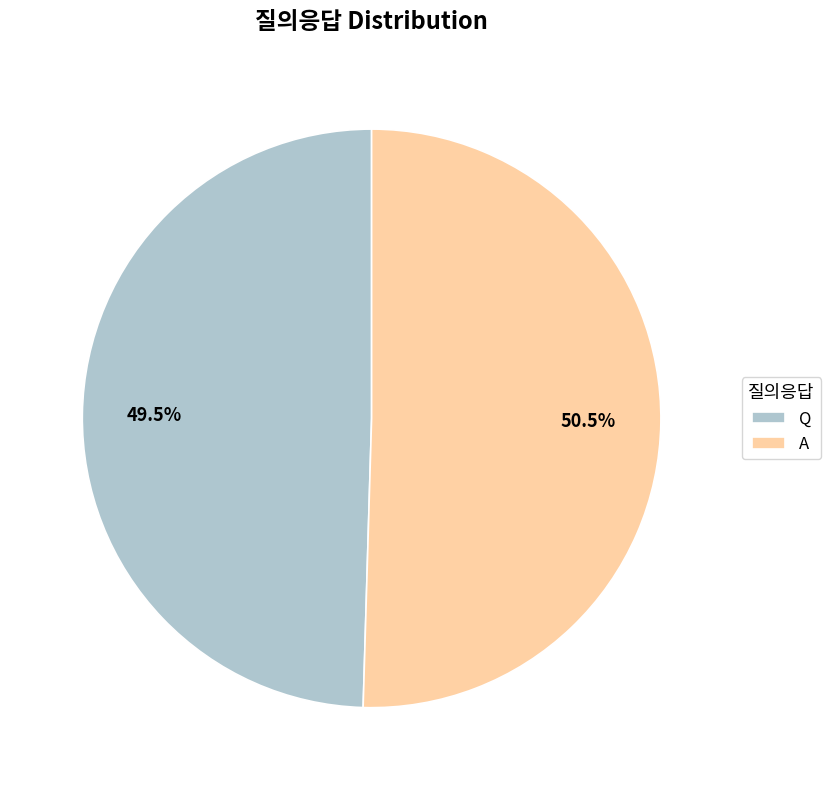

How many slices are in this pie chart?

2